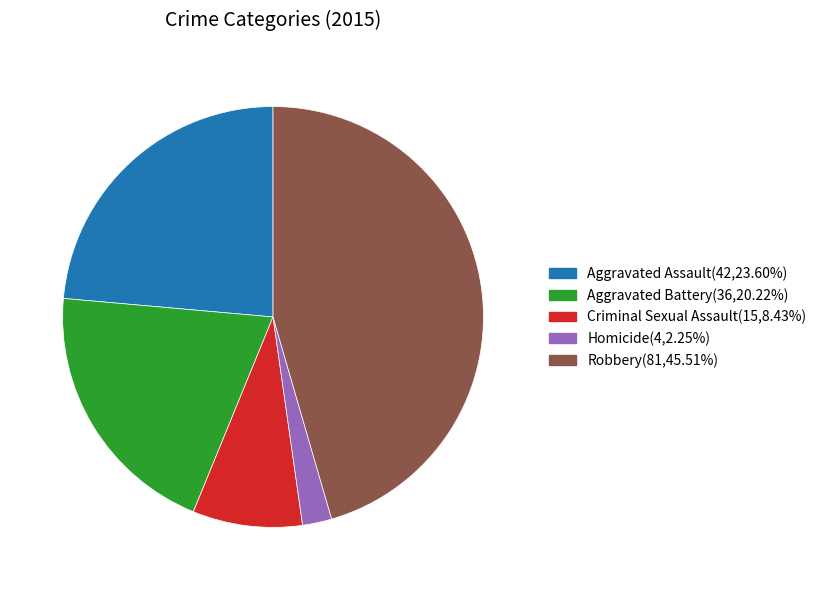

Is the sum of Homicide and Criminal Sexual Assault greater than half?

No